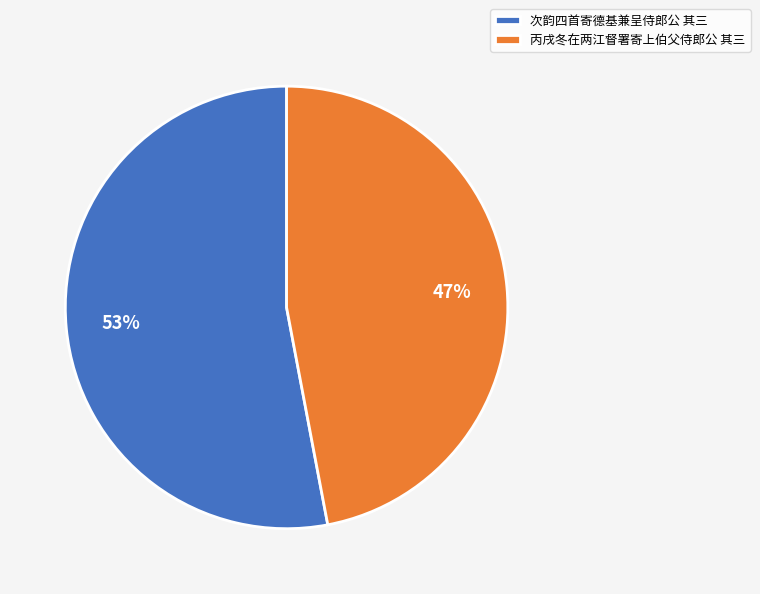

Count the number of slices in the pie.

2